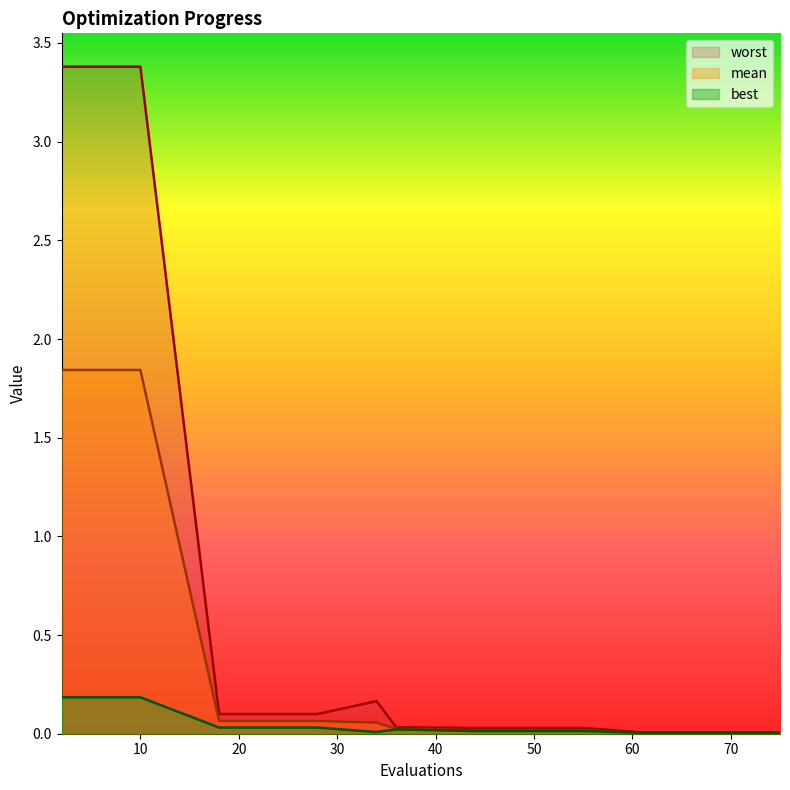

True or false: worst and mean intersect in this chart.

False